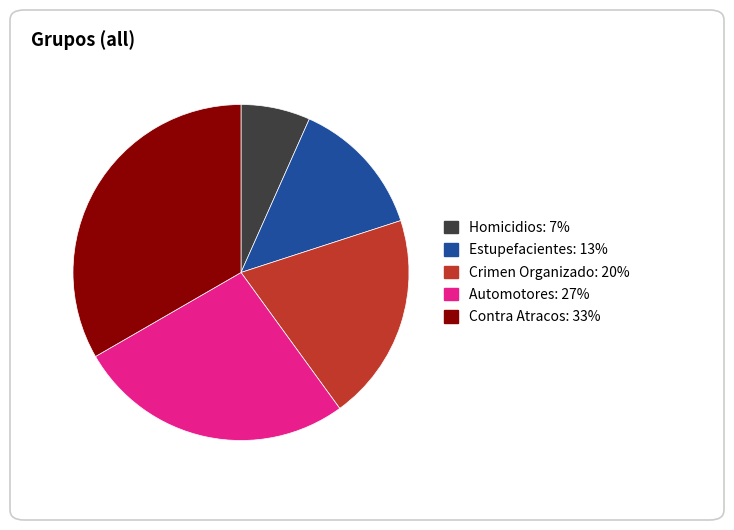

Count the number of slices in the pie.

5